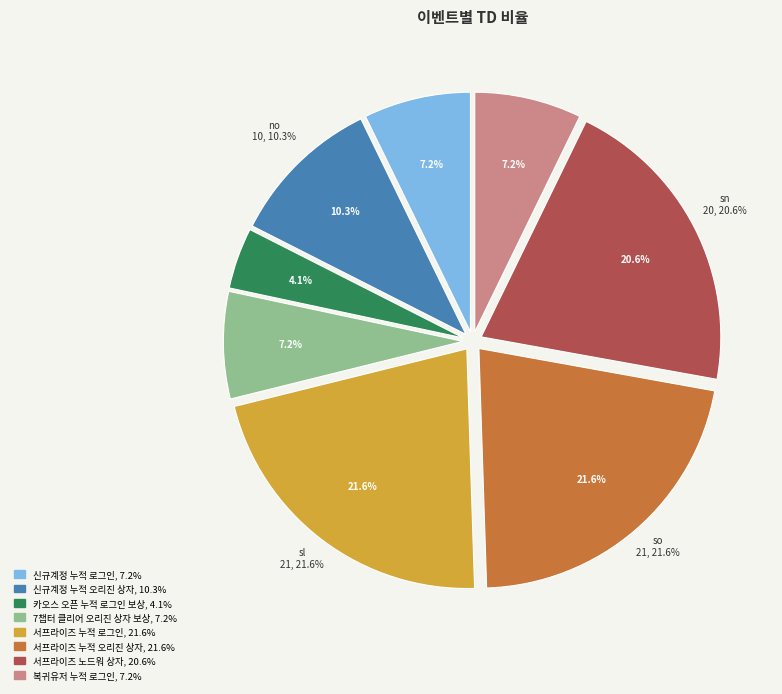

What is the total percentage of sn and na?

27.8%